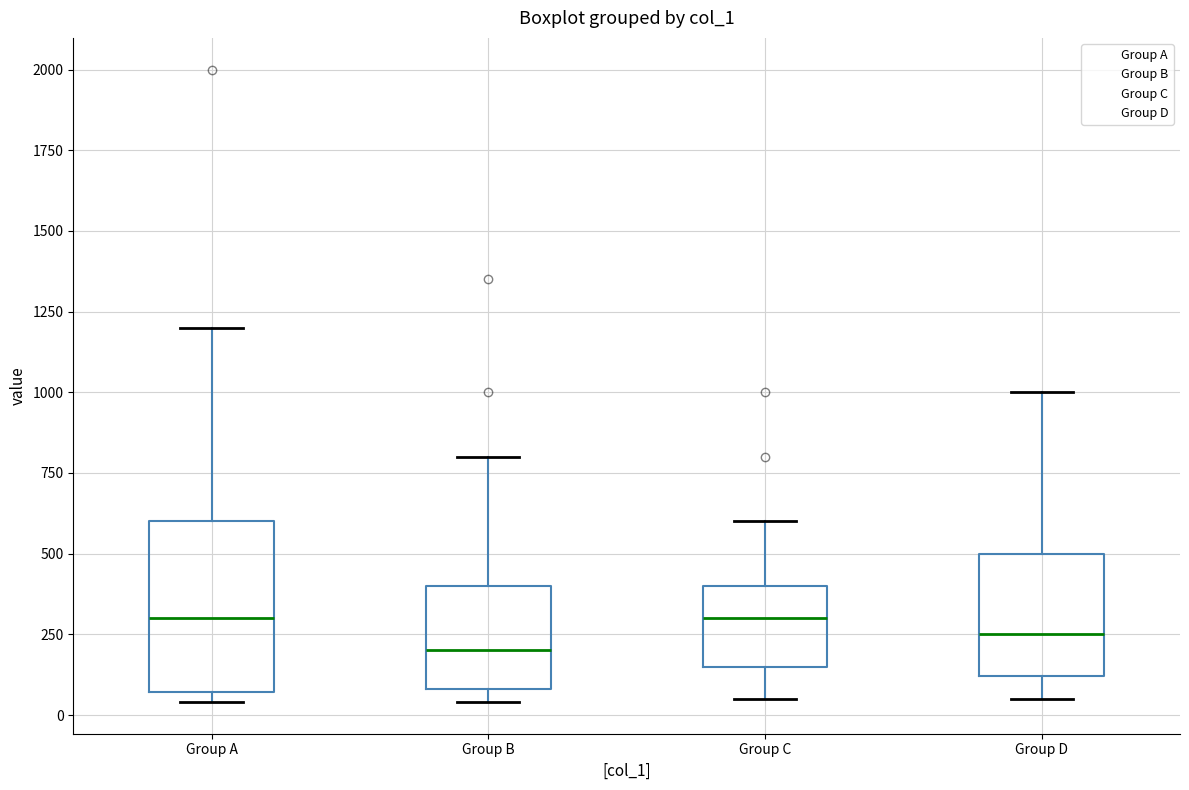

Which box has the lowest median line?

Group B